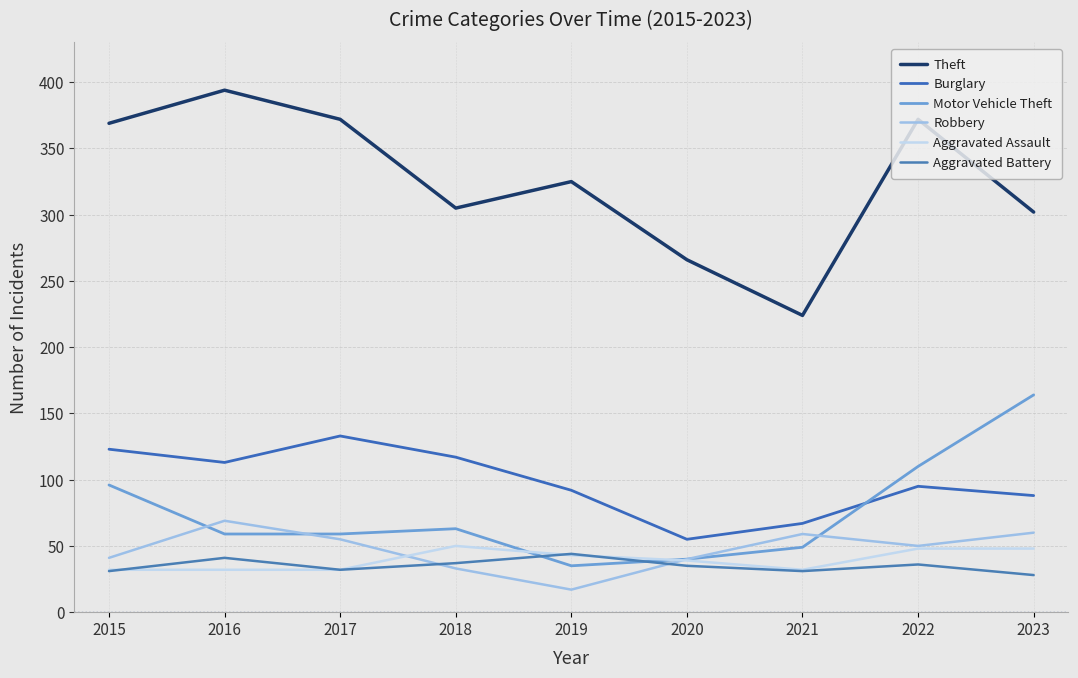

What is the value of the Robbery point at the 6th from the left?

40